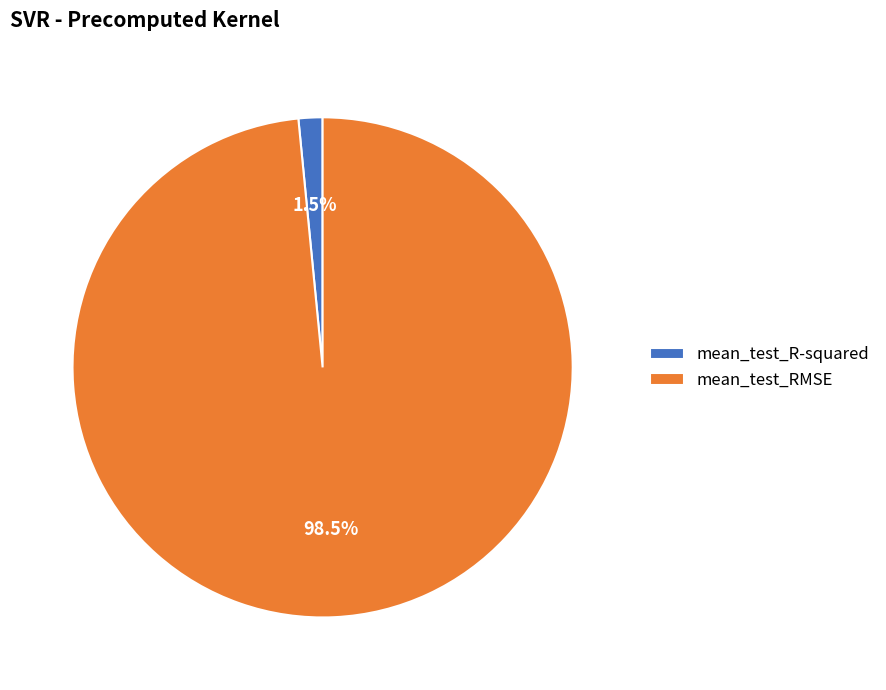

Which has a higher value, mean_test_R-squared or mean_test_RMSE?

mean_test_RMSE